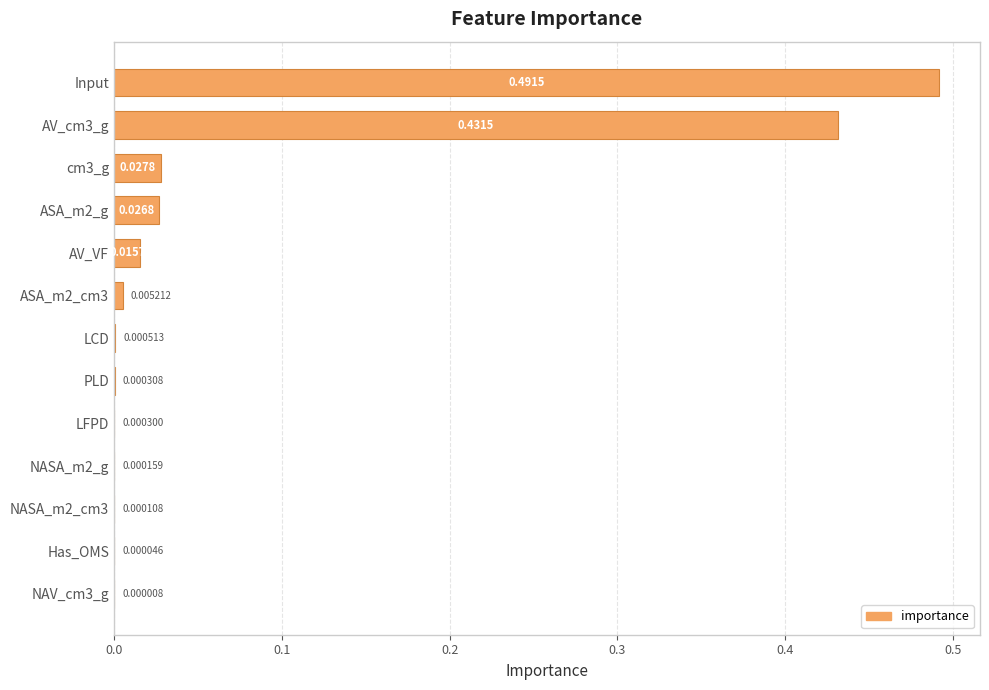

Which has a higher value, Has_OMS or LCD?

LCD